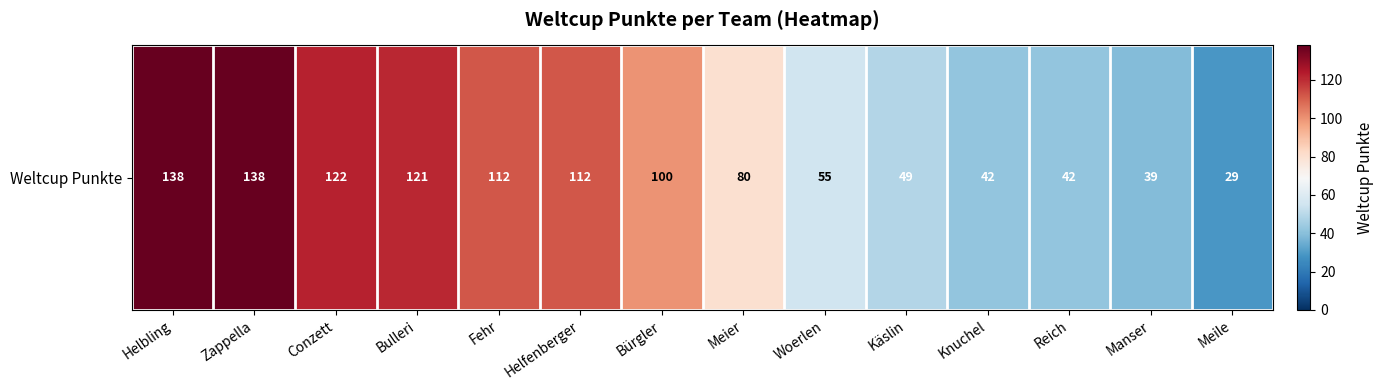

Which label corresponds to the smallest value in the chart?

Meile